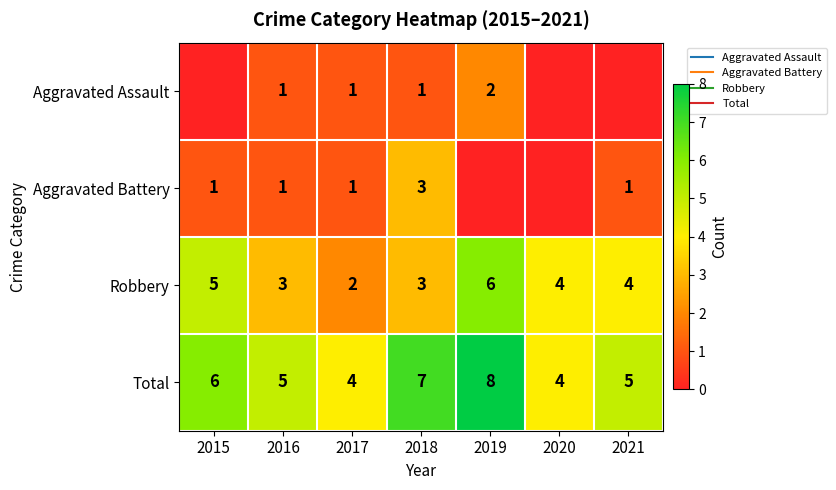

Which category has the highest value across all series?

2019